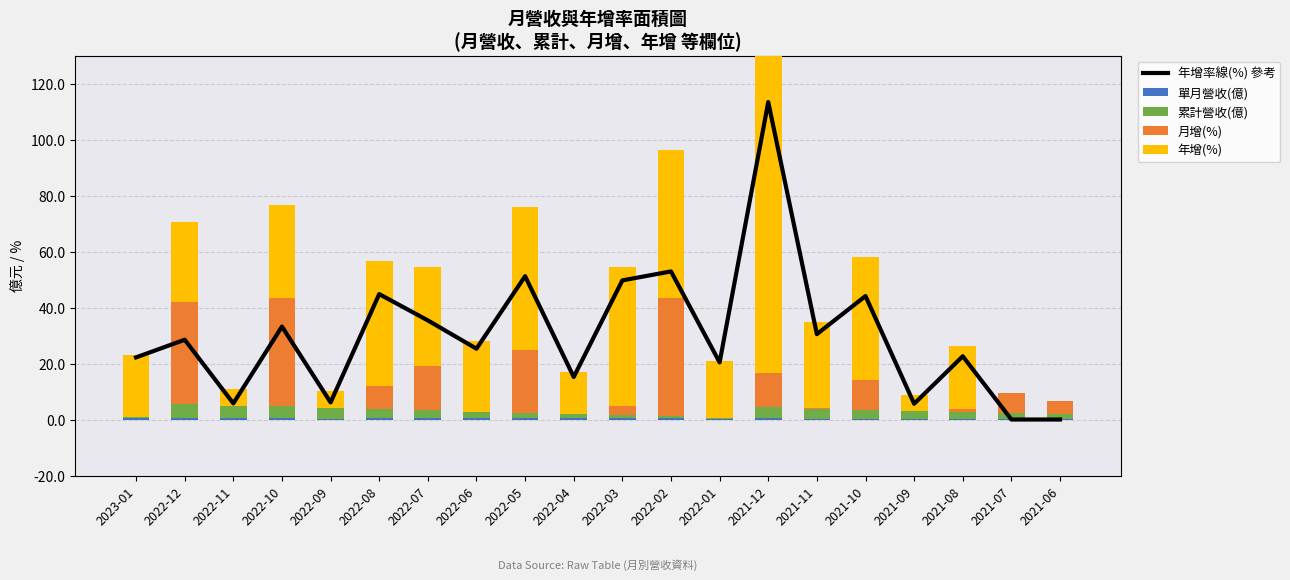

Reading left to right, what are all the values shown in this chart?

年增率線(%) 參考: 22.2	28.5	5.8	33.2	6.1	44.8	35.4	25.3	51.2	15.2	49.7	52.9	20.4	113.4	30.5	44.1	5.6	22.6	0.0	0.0
單月營收(億): 0.4	0.5	0.4	0.5	0.3	0.5	0.5	0.4	0.5	0.4	0.4	0.4	0.3	0.4	0.4	0.4	0.3	0.3	0.3	0.3
累計營收(億): 0.4	5.1	4.6	4.2	3.7	3.4	2.9	2.4	2.0	1.6	1.2	0.7	0.3	3.9	3.5	3.2	2.8	2.5	2.1	1.8
月增(%): 0.0	36.4	0.0	38.8	0.0	7.9	15.6	0.0	22.3	0.0	3.2	42.3	0.0	12.3	0.3	10.6	0.0	0.9	7.0	4.4
年增(%): 22.2	28.5	5.8	33.2	6.1	44.8	35.4	25.3	51.2	15.2	49.7	52.9	20.4	113.4	30.5	44.1	5.6	22.6	0.0	0.0